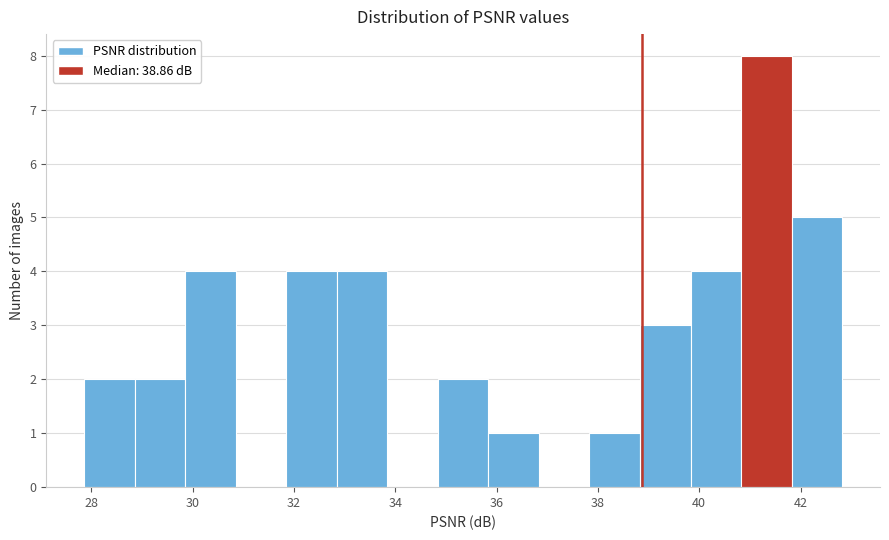

Reading left to right, list every bar in this chart as the range it spans on the x-axis followed by its height. Neither the bar edges nor the heights are printed on the chart, so give them approximately, as read against the axes.

27.8 to 28.8: 2
28.8 to 29.8: 2
29.8 to 30.8: 4
30.8 to 31.8: 0
31.8 to 32.8: 4
32.8 to 33.8: 4
33.8 to 34.8: 0
34.8 to 35.8: 2
35.8 to 36.8: 1
36.8 to 37.8: 0
37.8 to 38.8: 1
38.8 to 39.8: 3
39.8 to 40.8: 4
40.8 to 41.8: 8
41.8 to 42.8: 5